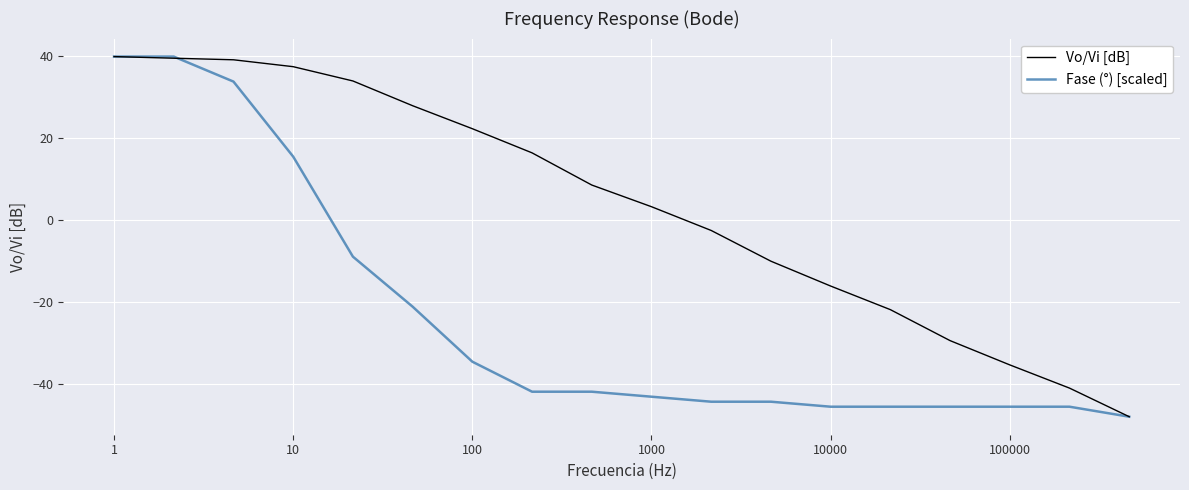

What is the smallest value displayed?

-48.1